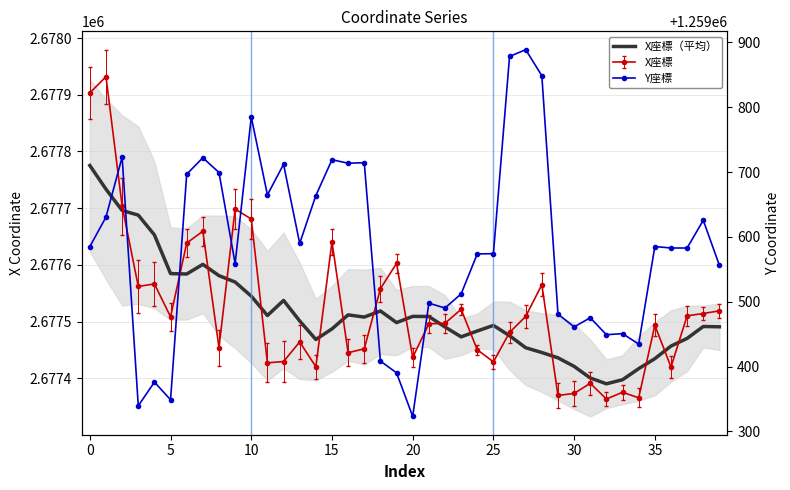

What is the smallest value displayed?

1259323.3